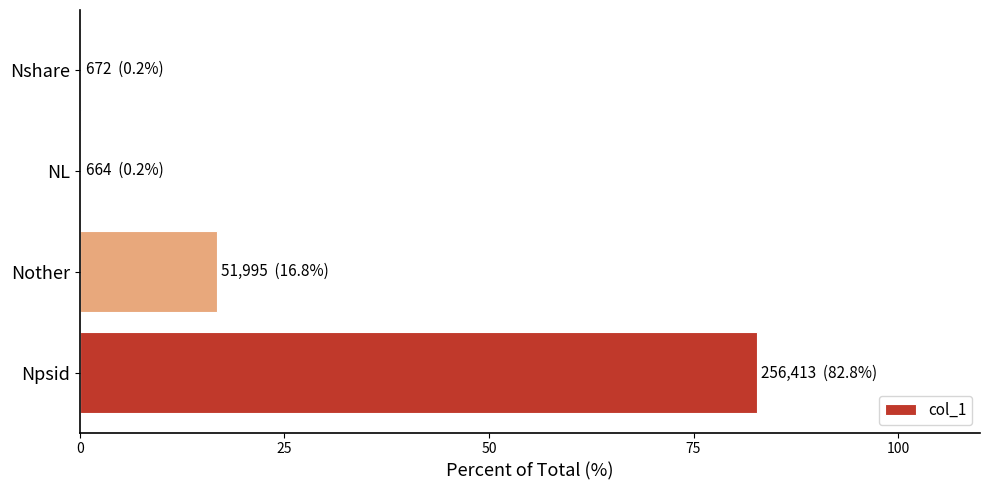

How many series are shown in this chart?

1